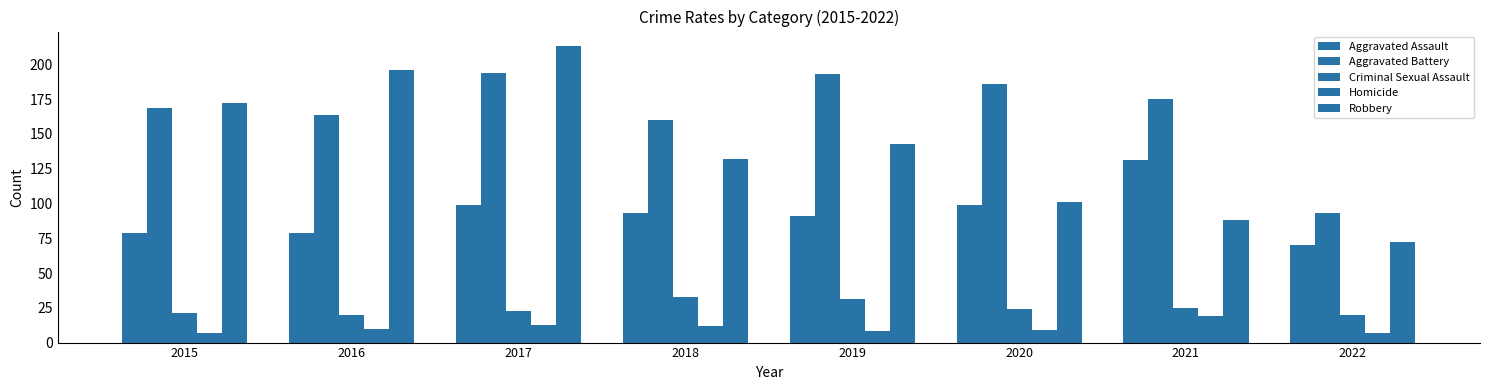

List the series in order of their peak value, highest first.

Robbery, Aggravated Battery, Aggravated Assault, Criminal Sexual Assault, Homicide